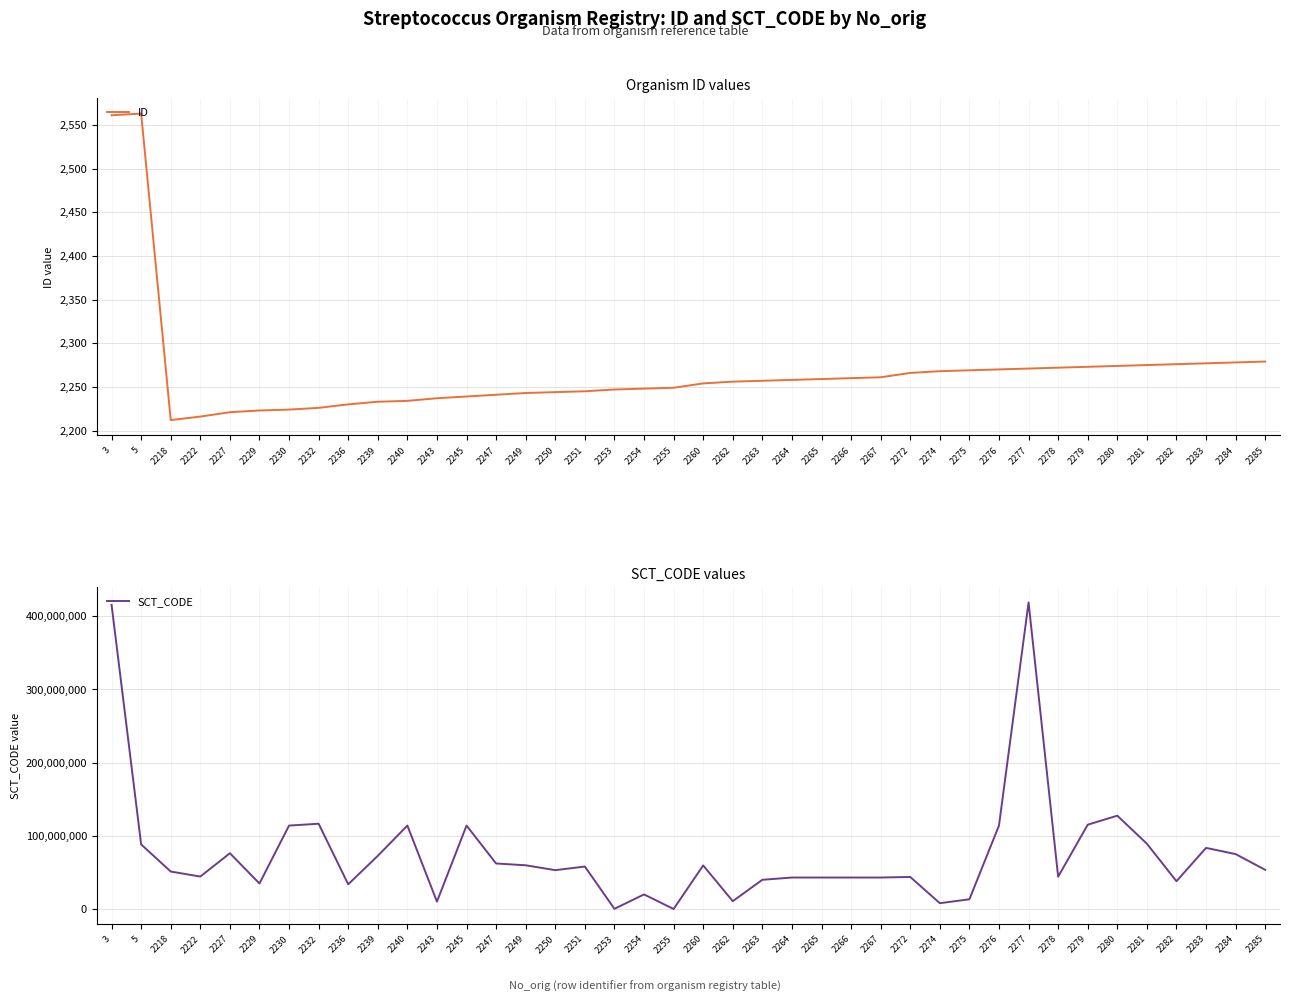

What is the difference between the ID values at 2279 and 2247?

32